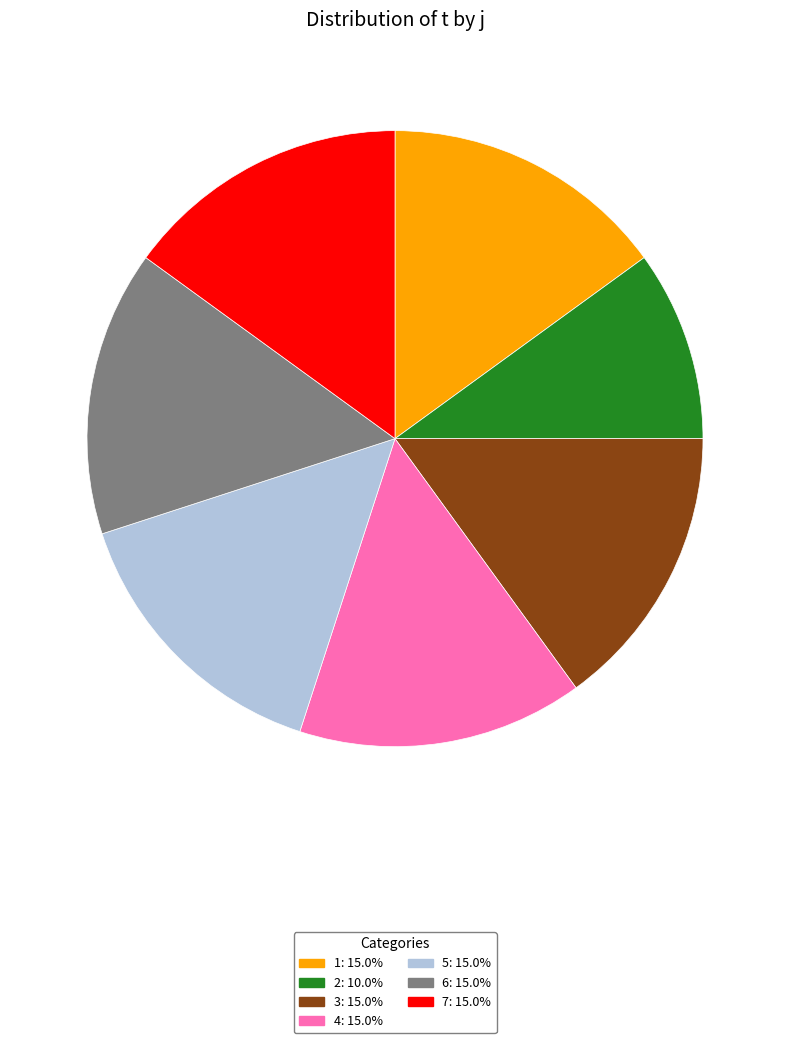

Combined, do 3: 15.0% and 7: 15.0% account for over 50%?

No